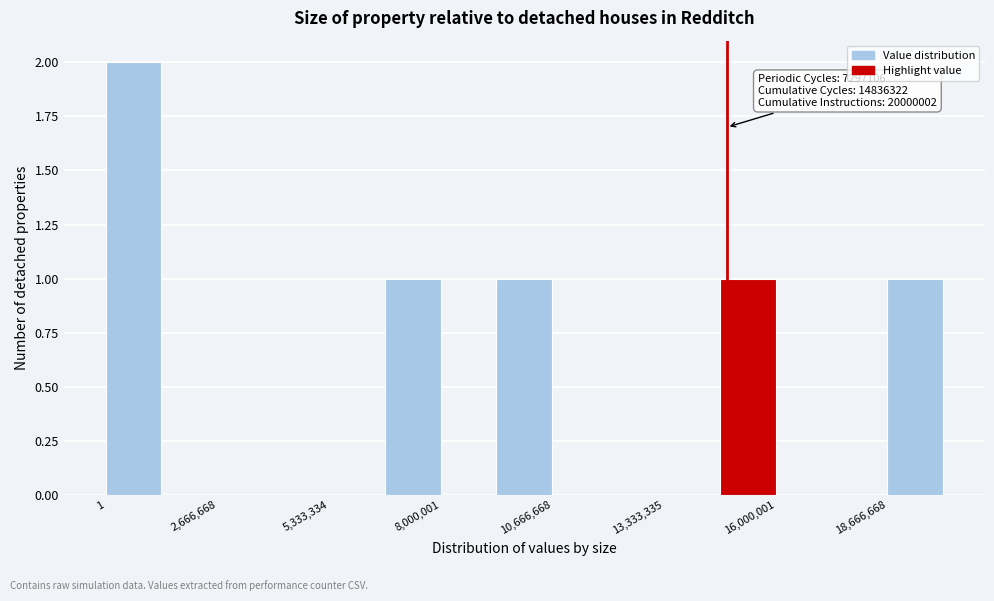

Read against the x-axis, roughly where is the centre of the tallest bar?

500000